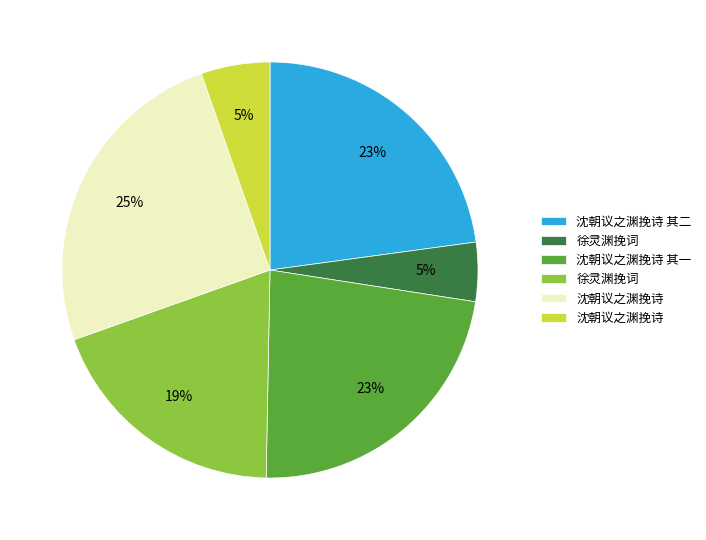

To the nearest percent, what is the average slice percentage?

17%